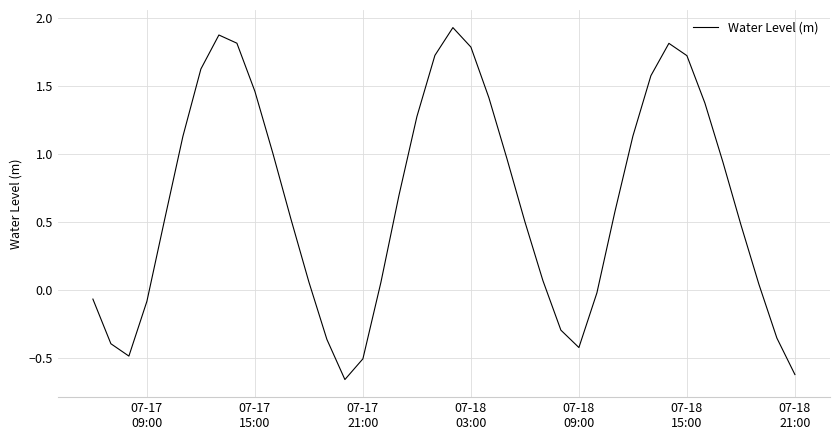

What is the sum of all values?

25.8